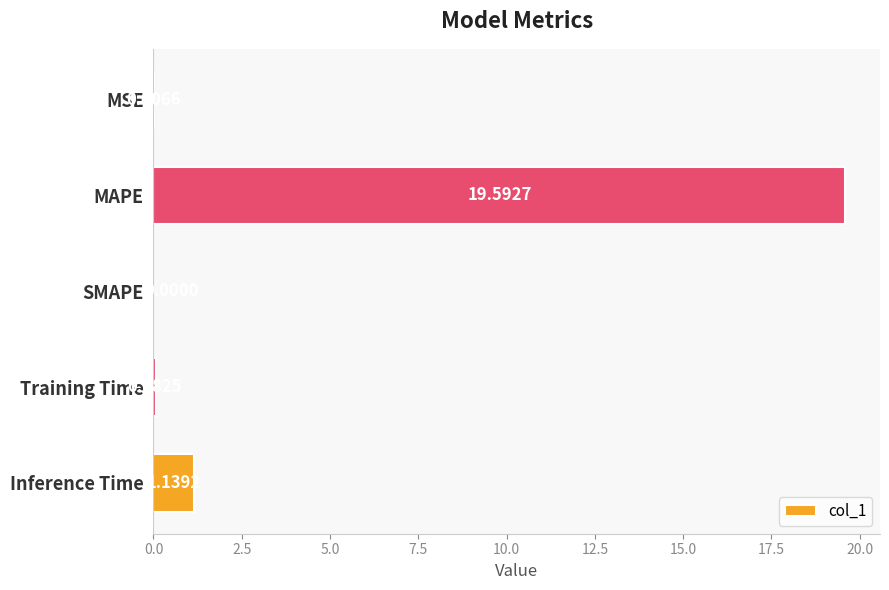

Which category has the highest value across all series?

MAPE